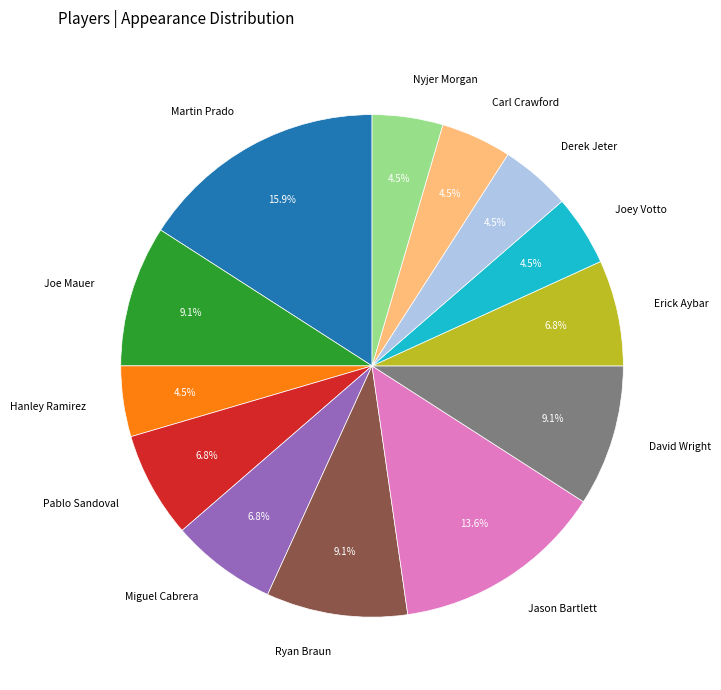

Is there a majority slice in this chart?

No